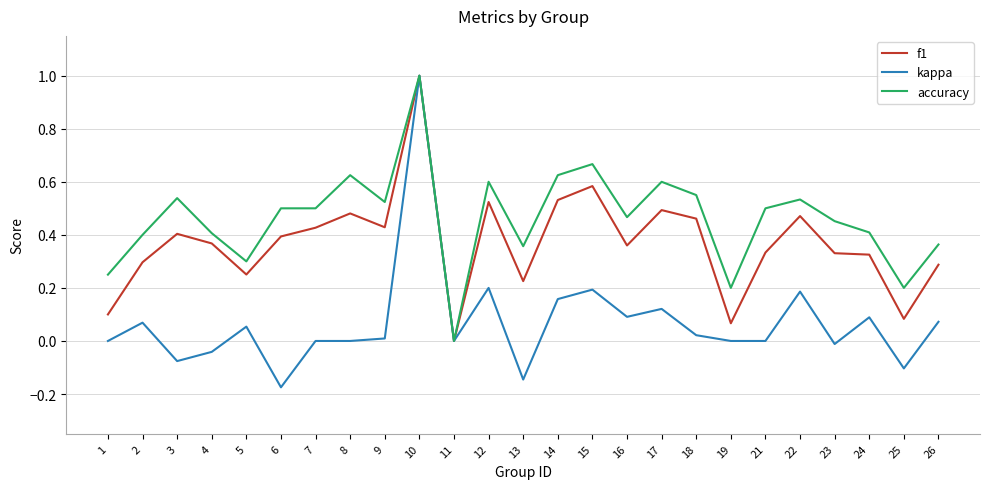

Which series has the widest spread of values?

kappa